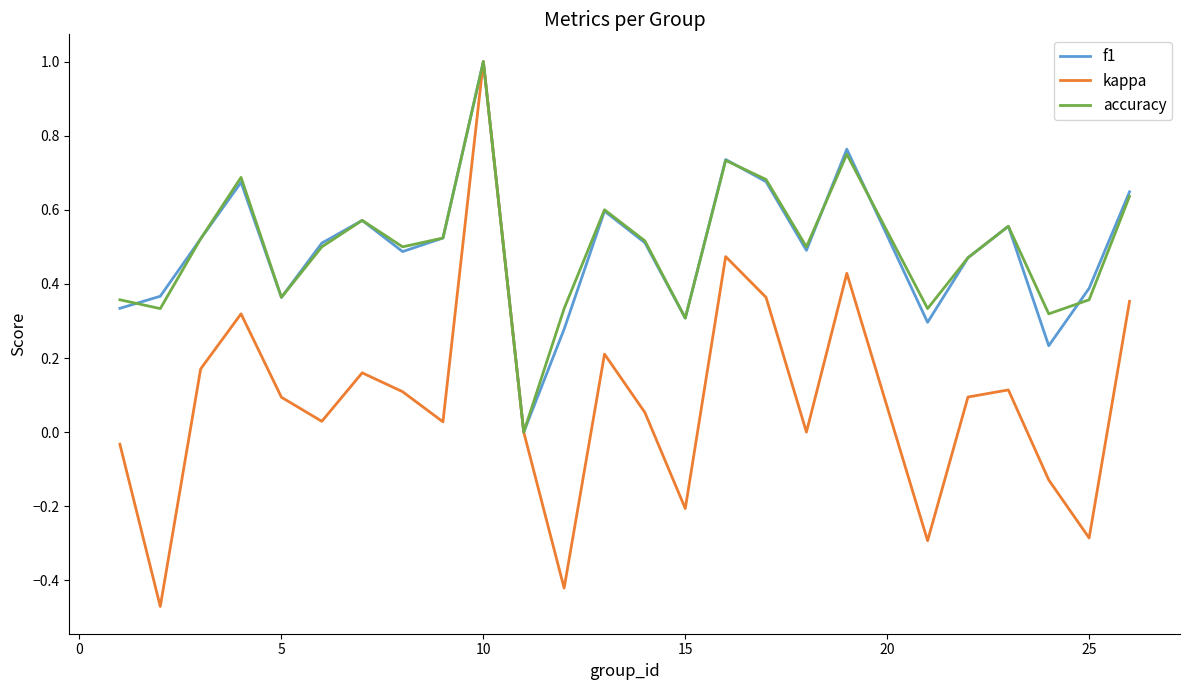

Which series has the largest range (max minus min)?

kappa